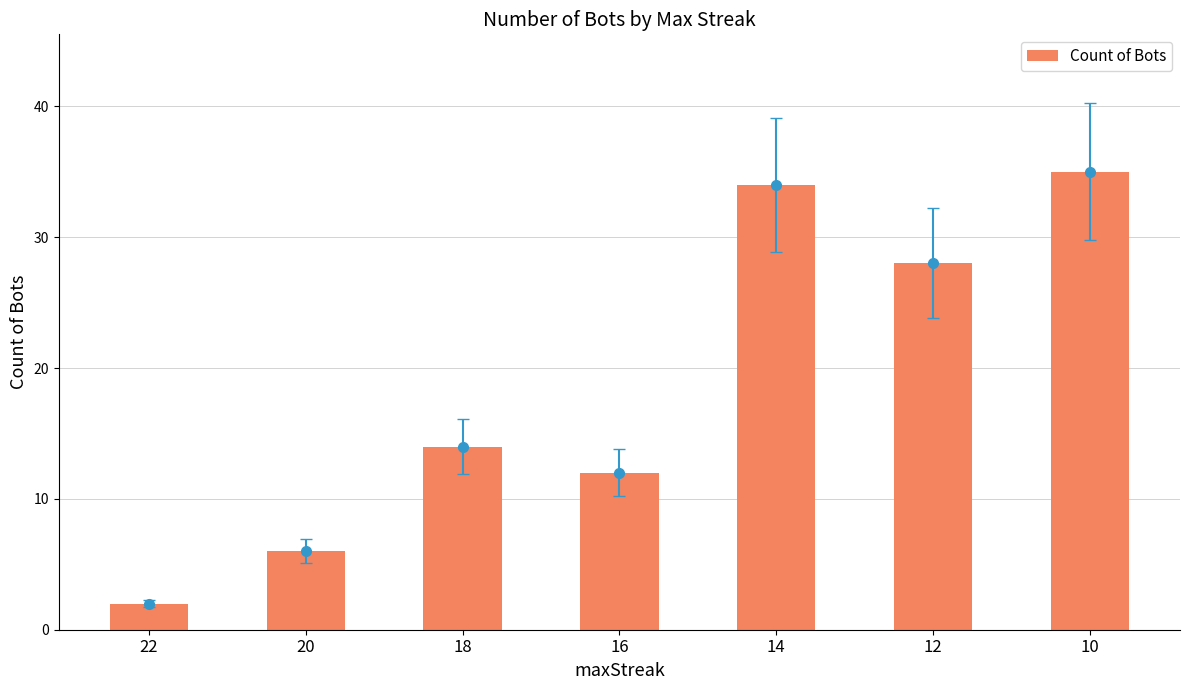

How many series are shown in this chart?

1